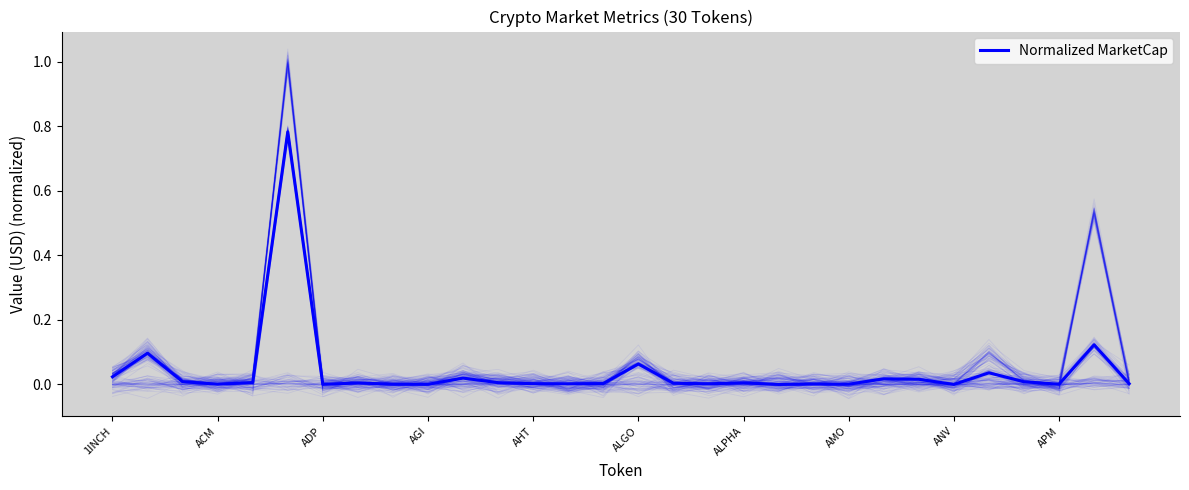

Reading left to right, extract all data points from this chart.

0.0	0.1	0.0	0.0	0.0	0.8	0.0	0.0	0.0	0.0	0.0	0.0	0.0	0.0	0.0	0.1	0.0	0.0	0.0	0.0	0.0	0.0	0.0	0.0	0.0	0.0	0.0	0.0	0.1	0.0